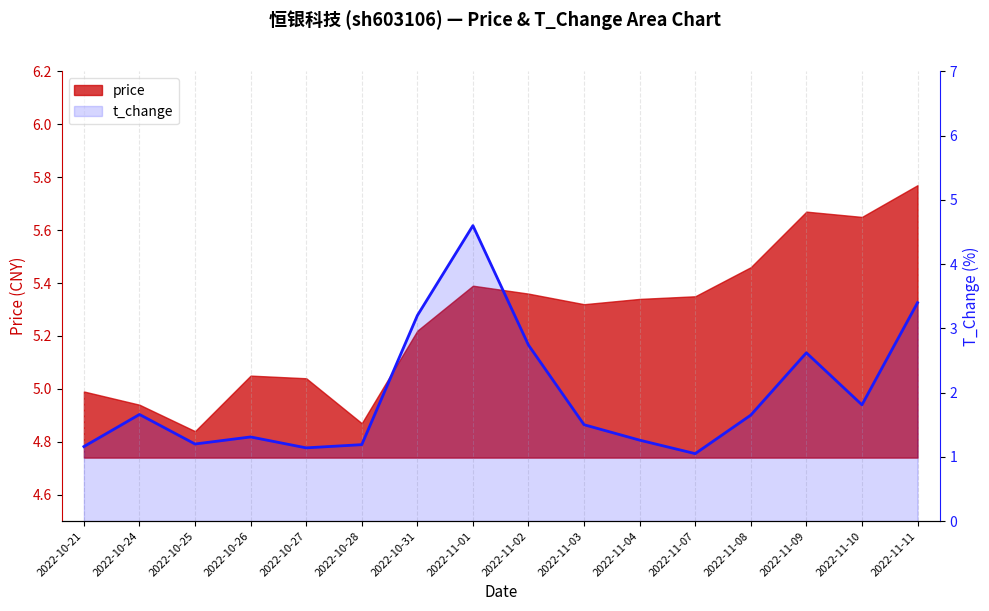

True or false: price has more than 1 points higher than both neighbors.

True